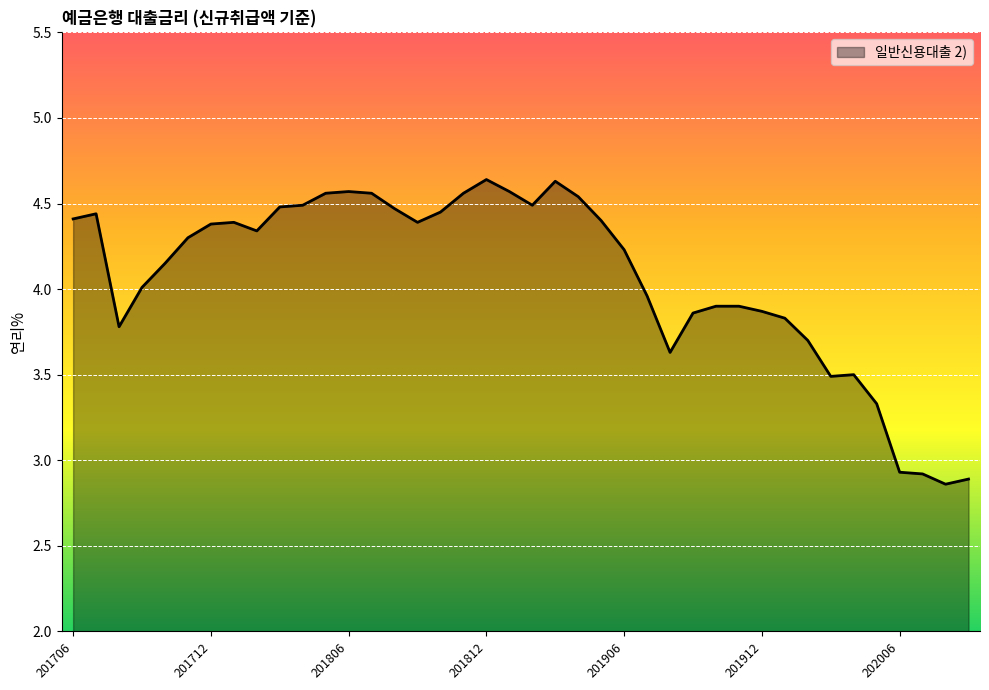

What is the difference between the maximum and minimum values?

1.8